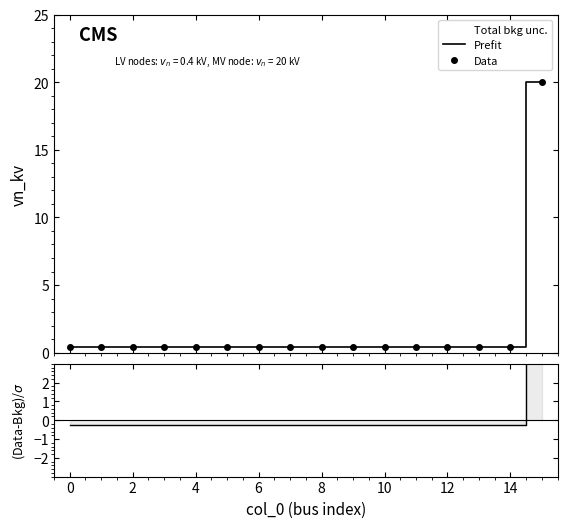

At which category is the sum across all series the highest?

15